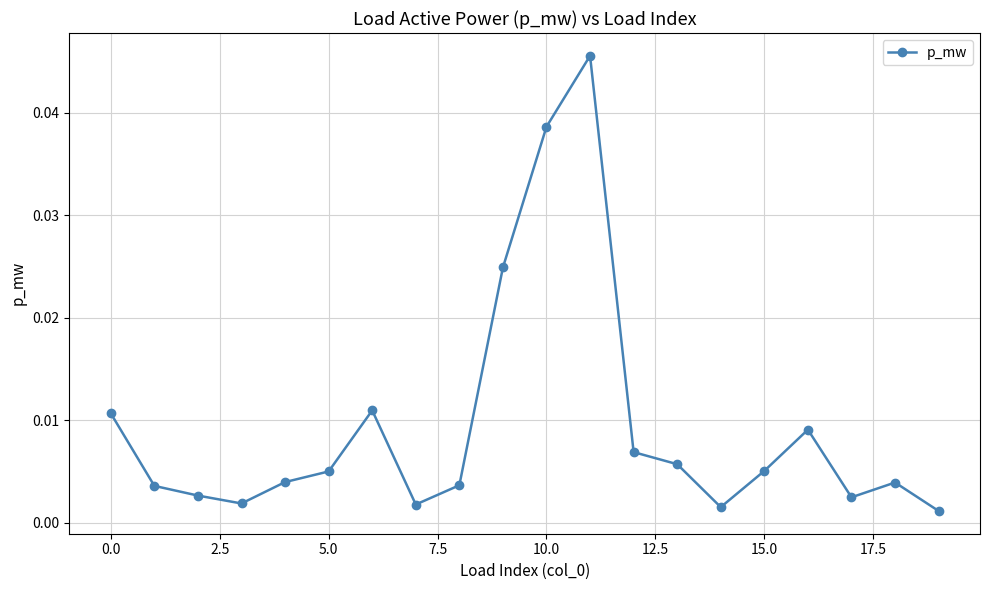

True or false: there are more than 1 points higher than both neighbors.

True